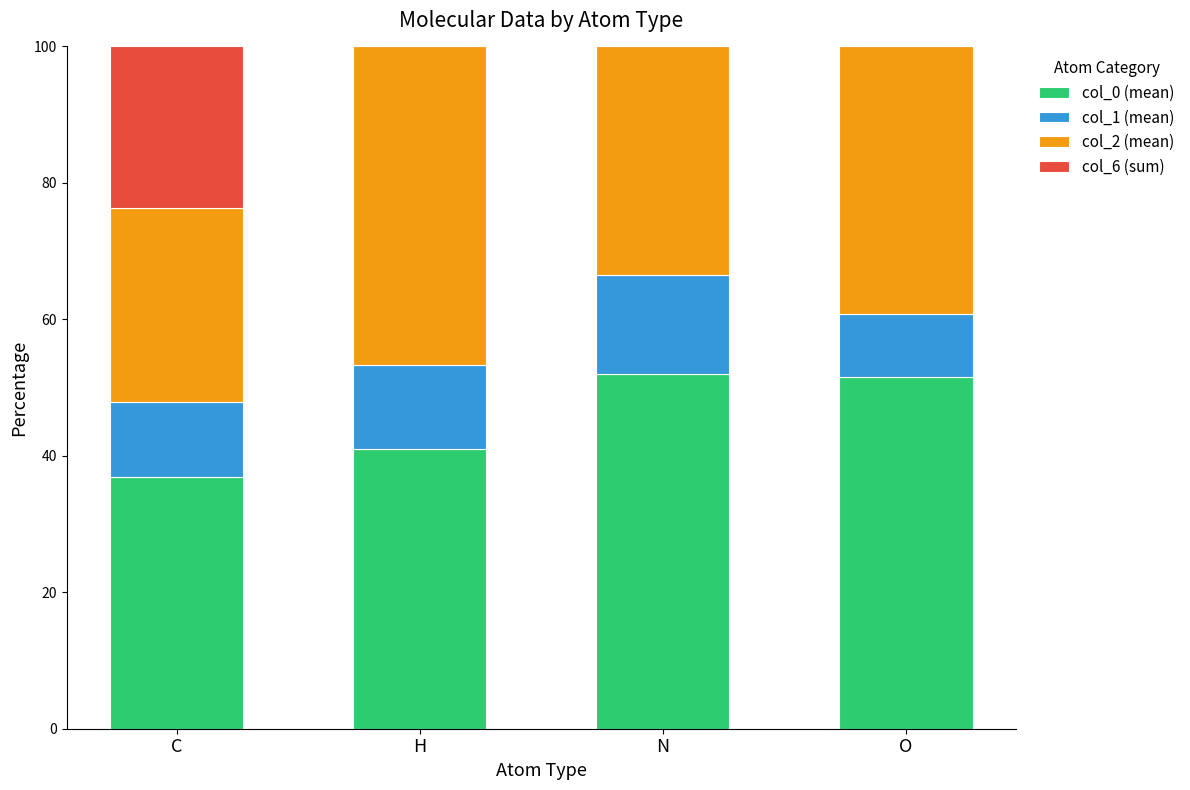

What is the total value across all series at O?

100.0